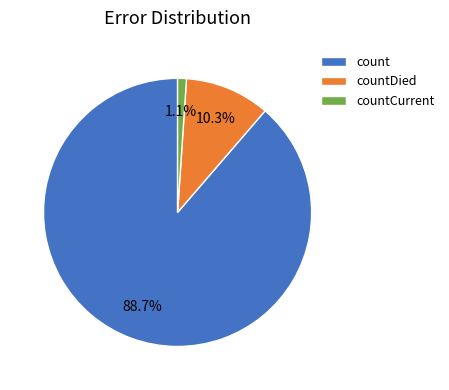

What percentage do countDied and count together represent?

98.9%